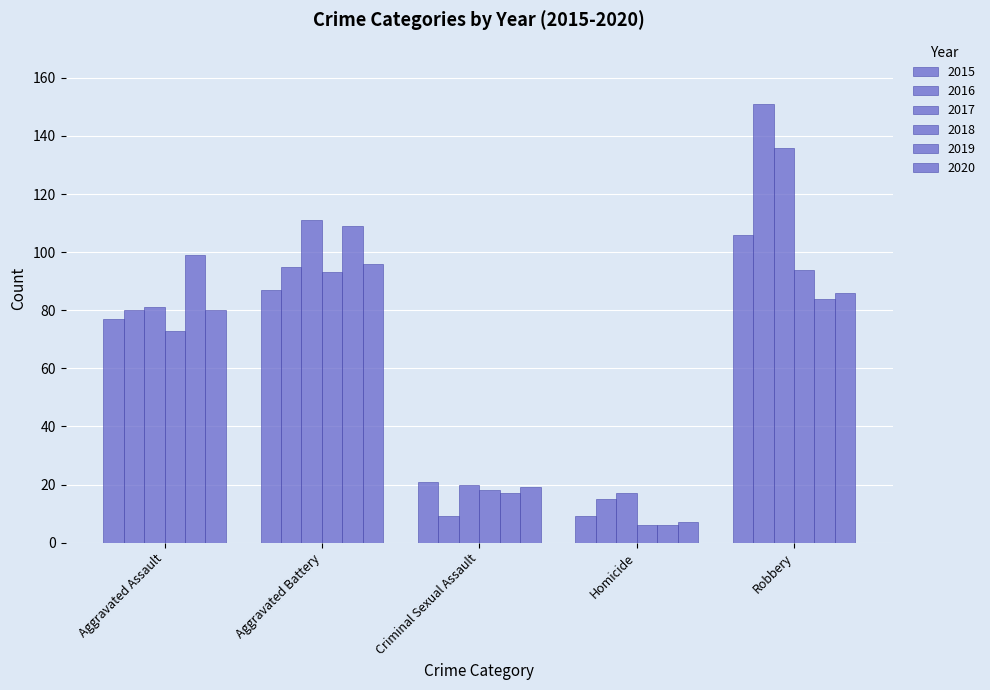

What is the difference between the 2020 values at Criminal Sexual Assault and Homicide?

12